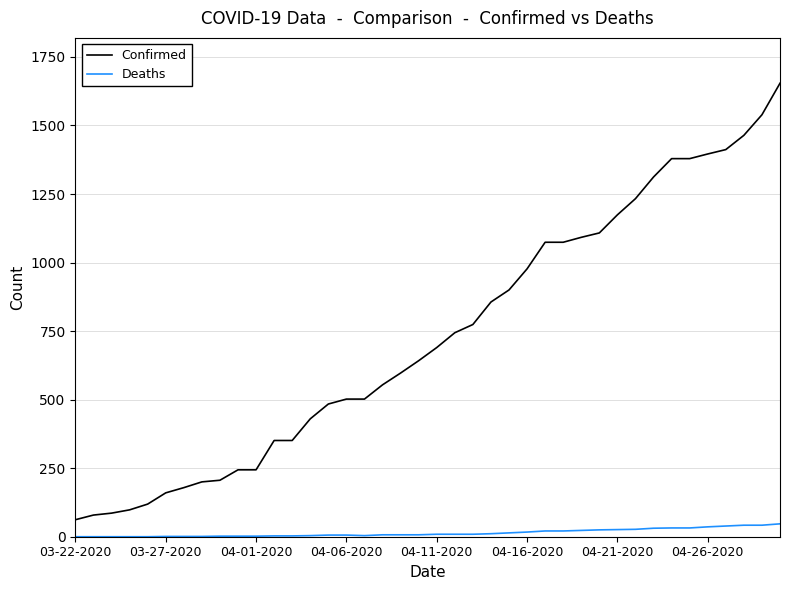

List the series in order of their peak value, highest first.

Confirmed, Deaths